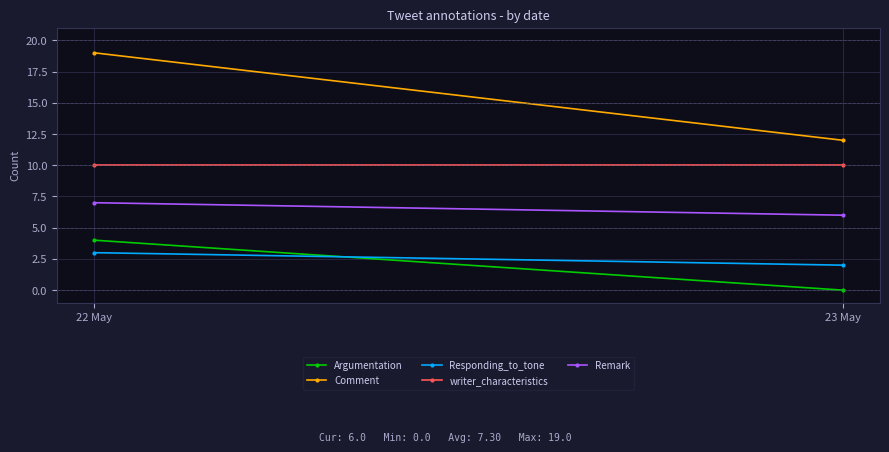

Reading left to right, what are all the values shown in this chart?

Argumentation: 4	0
Comment: 19	12
Responding_to_tone: 3	2
writer_characteristics: 10	10
Remark: 7	6